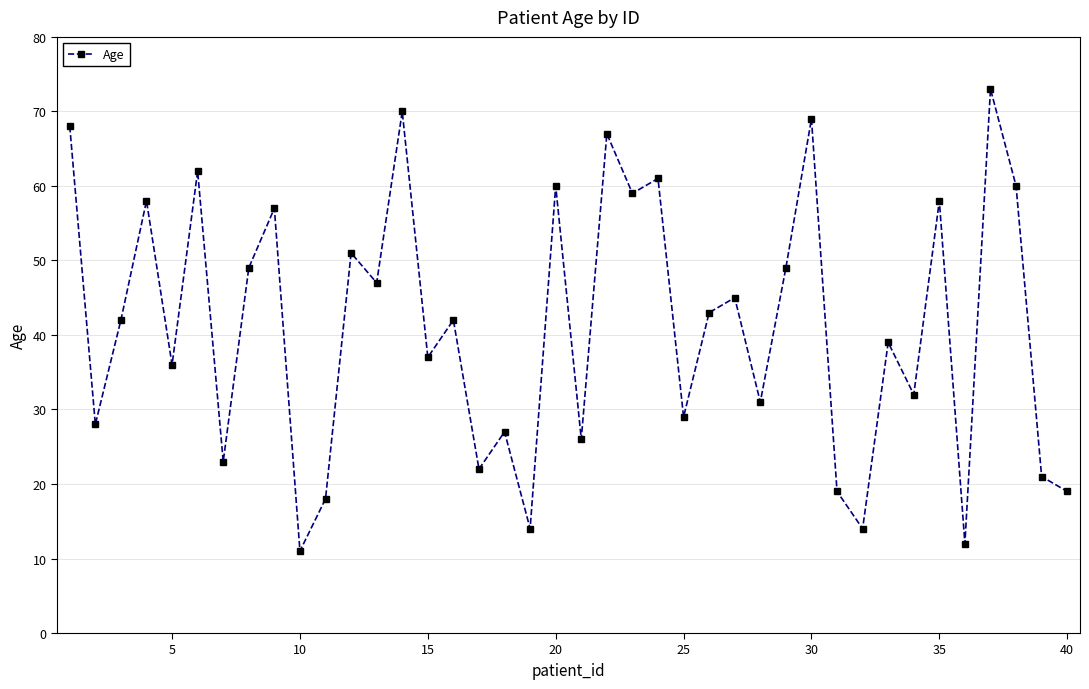

How many interior local peaks (higher than both neighbors) does the data have?

15